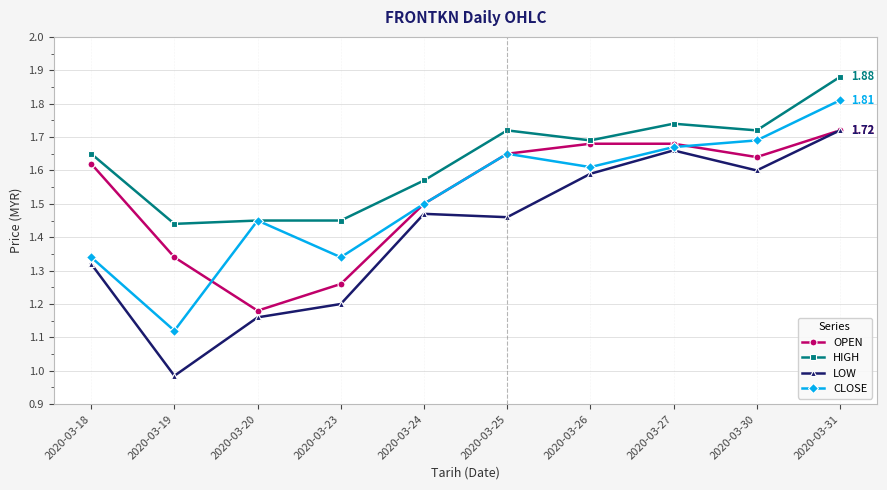

Which series has the widest spread of values?

LOW